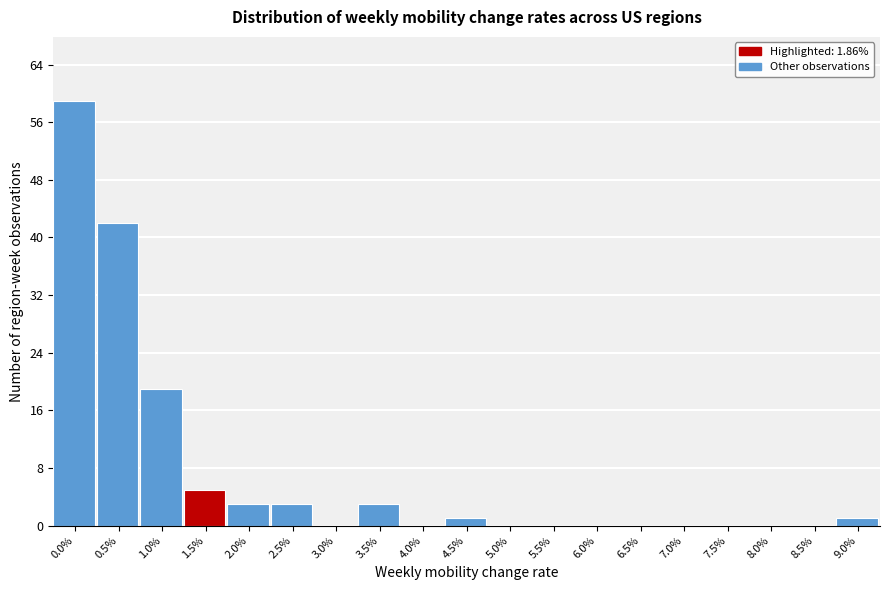

Reading right to left, extract all data points from this chart.

9.0%=1	8.5%=0	8.0%=0	7.5%=0	7.0%=0	6.5%=0	6.0%=0	5.5%=0	5.0%=0	4.5%=1	4.0%=0	3.5%=3	3.0%=0	2.5%=3	2.0%=3	1.5%=5	1.0%=19	0.5%=42	0.0%=59